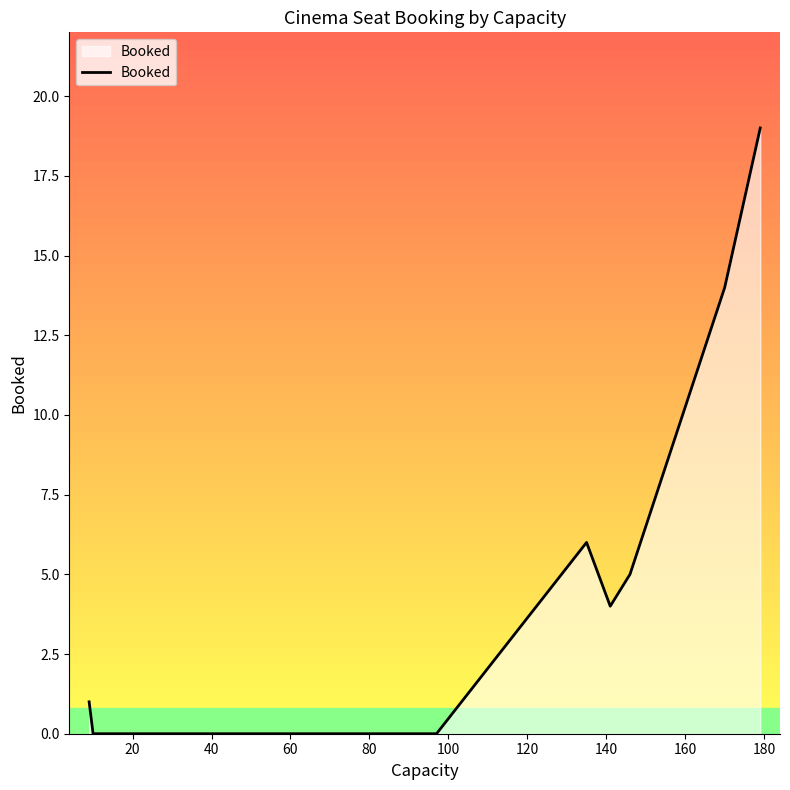

Reading right to left, extract all data points from this chart.

19	14	5	4	6	0	0	0	0	1